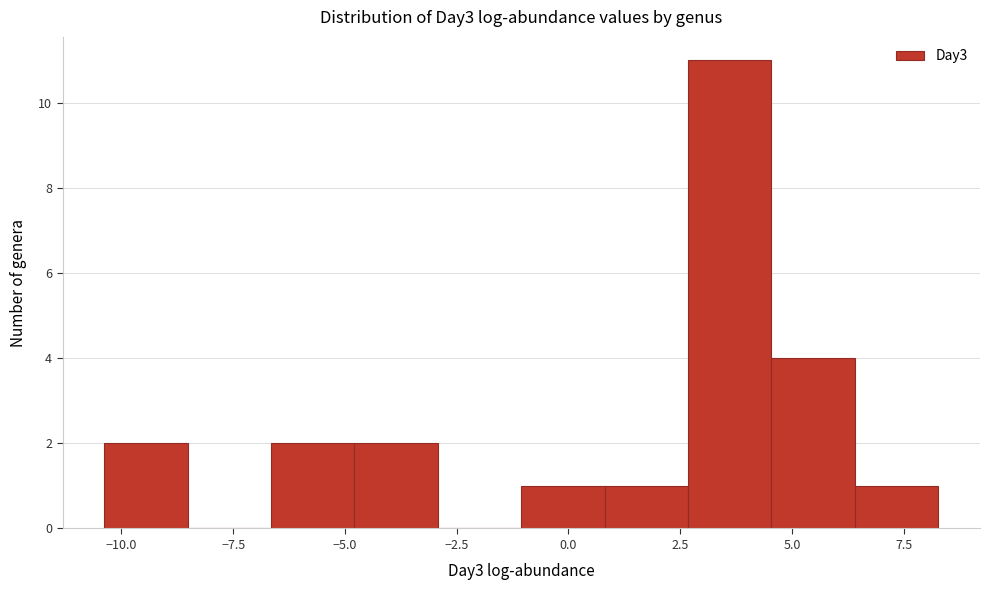

Read against the x-axis, roughly where is the centre of the tallest bar?

3.5